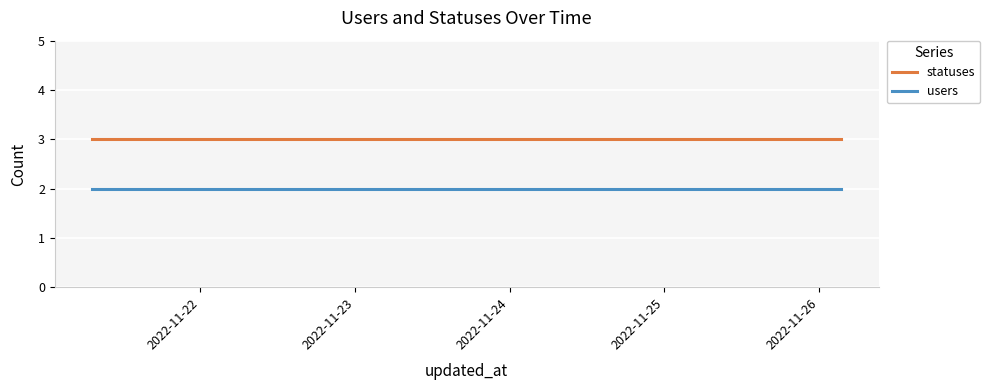

Does the chart display data point markers on the line(s)?

No